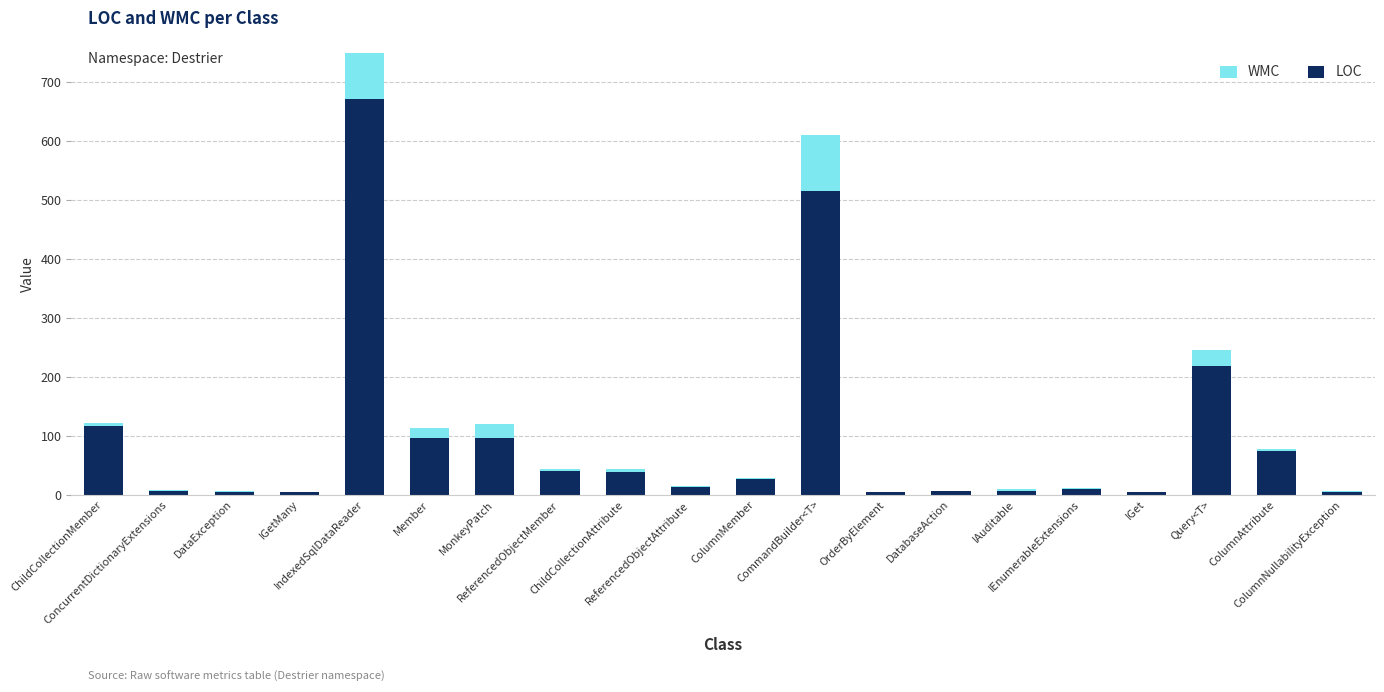

What is the value of the WMC bar at the 9th from the left?

5